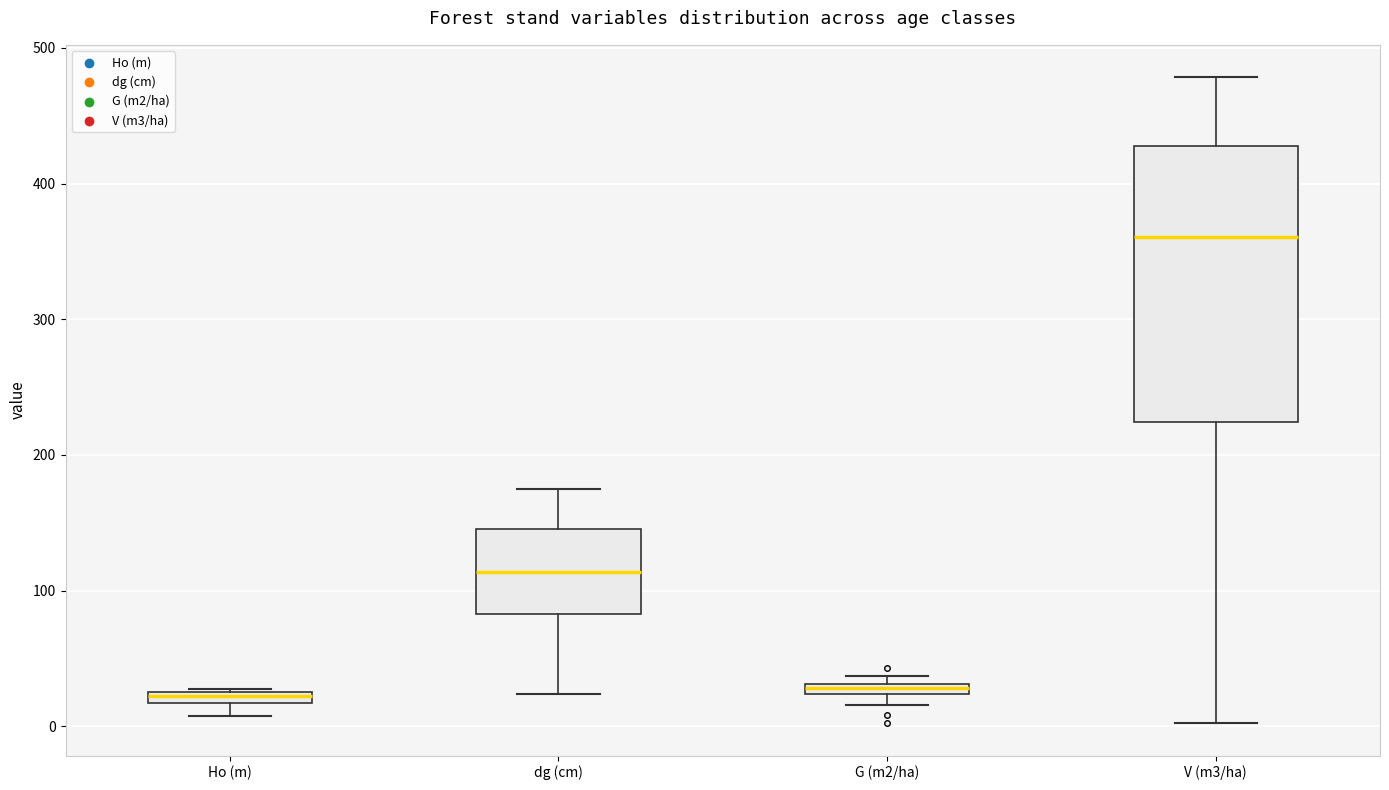

Which box is the tallest, from its lower edge to its upper edge?

V (m3/ha)